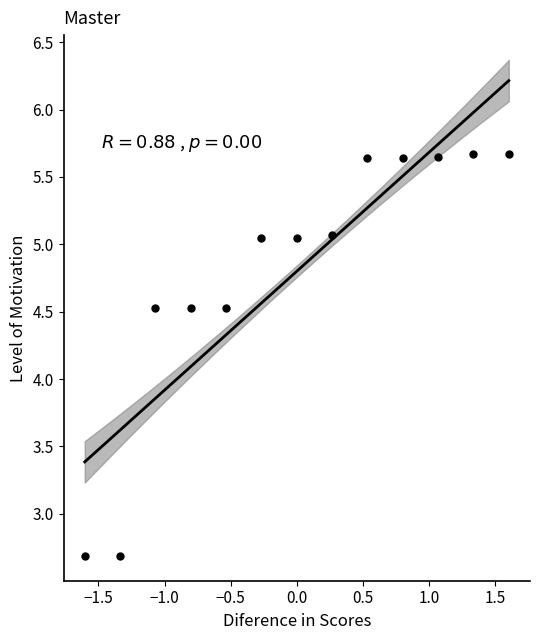

What is the range of X values (max minus min)?

3.2